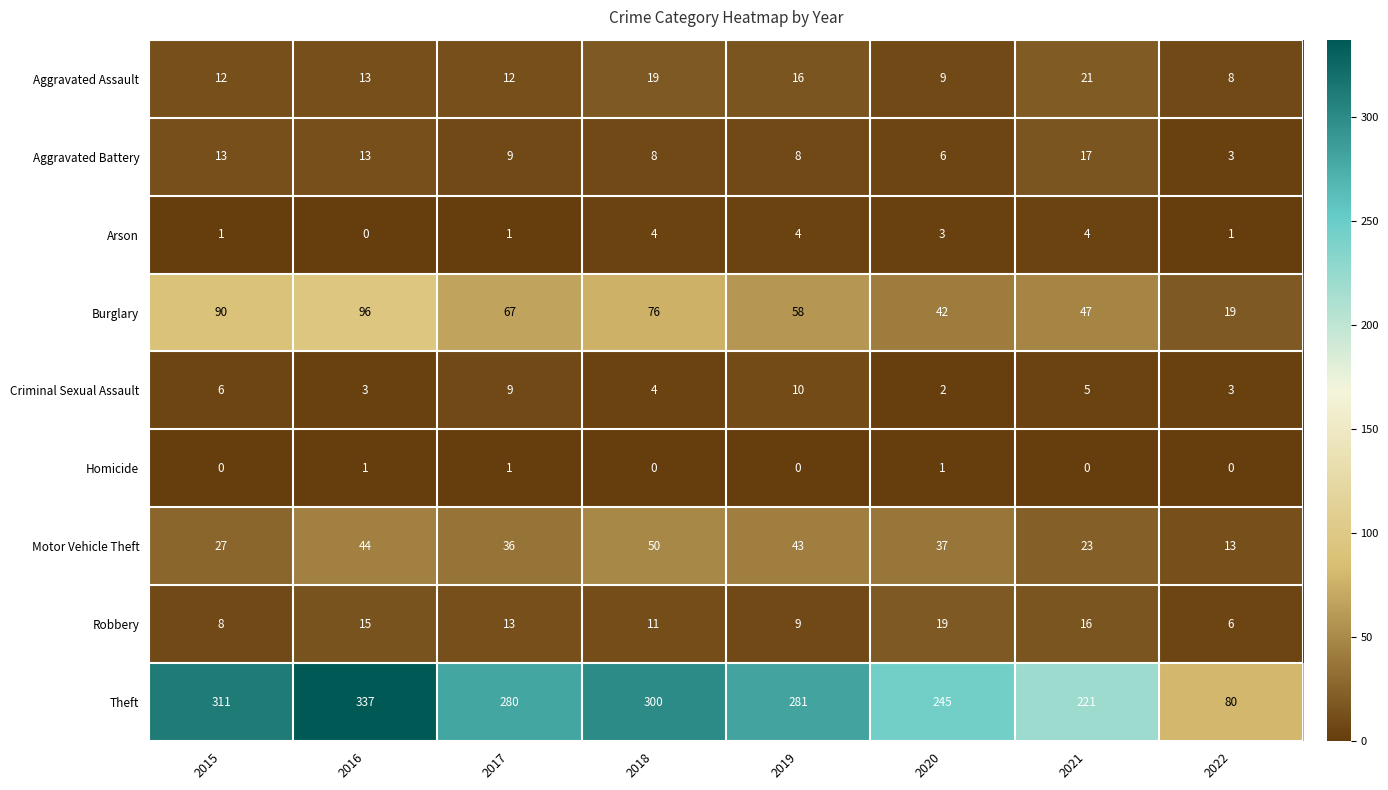

The value of Theft at 2019 is 424. True or false?

False